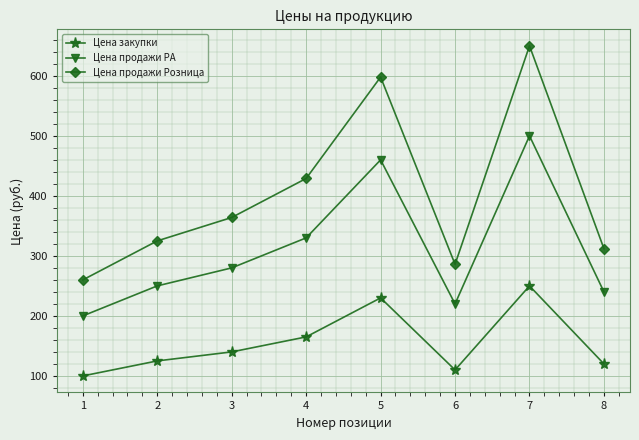

What is the difference between the highest and lowest values at 6?

176